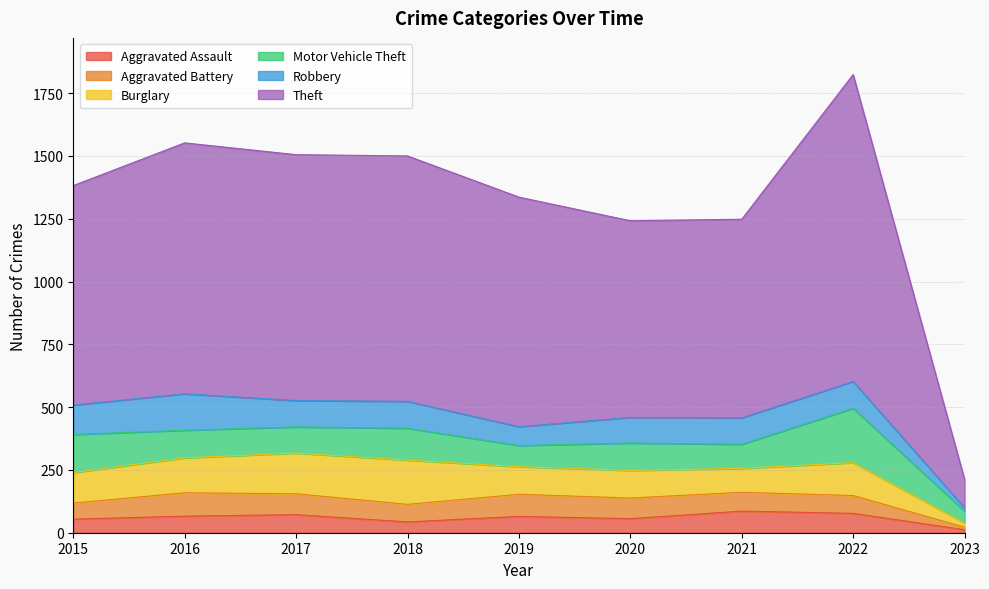

Reading right to left, list all the values displayed in this chart.

Aggravated Assault: 12	77	86	56	65	43	72	66	54
Aggravated Battery: 10	71	75	82	88	70	83	93	64
Burglary: 17	131	95	110	110	176	162	139	121
Motor Vehicle Theft: 47	216	96	109	84	127	104	110	152
Robbery: 13	107	105	102	75	107	105	145	117
Theft: 113	1222	791	783	914	977	979	999	874